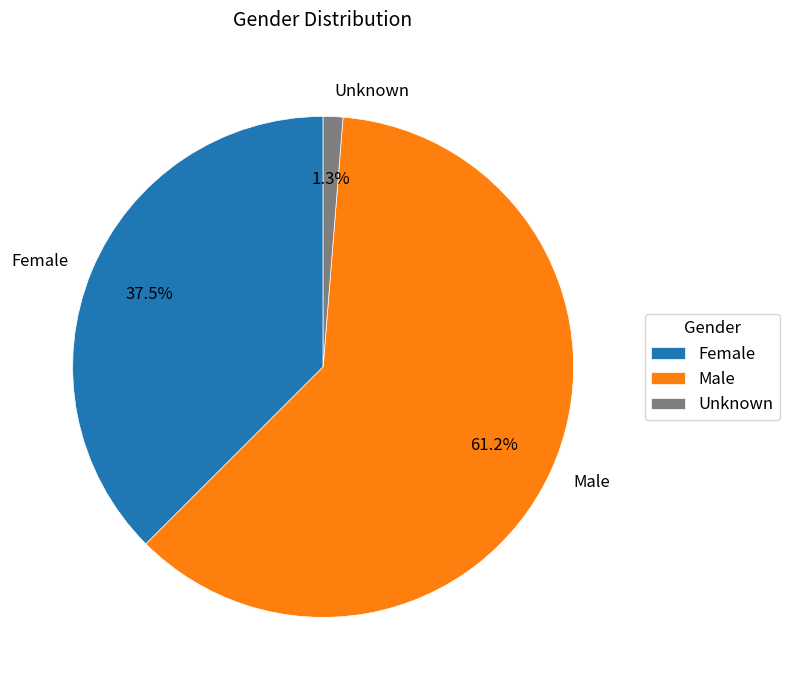

Does Unknown account for over 50% of the chart?

No